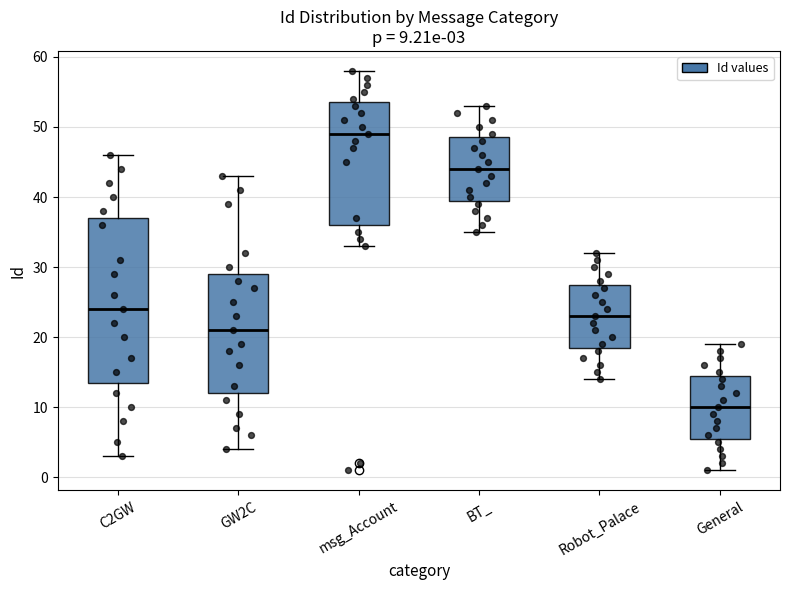

Comparing the boxes themselves (not the whiskers), which one is the tallest?

C2GW